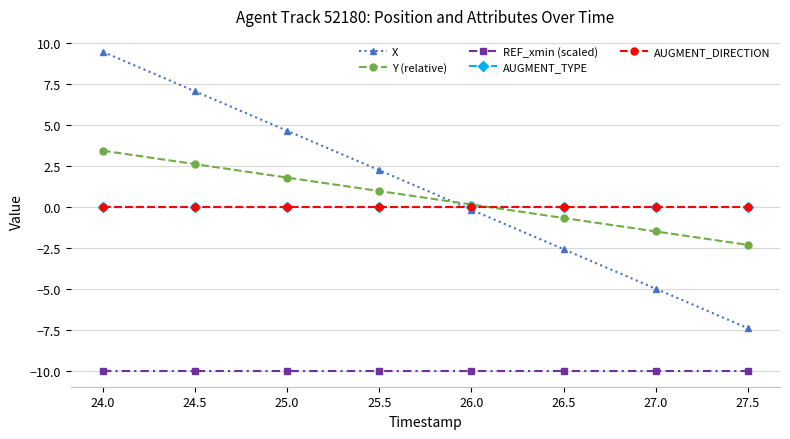

The X series shows 7.0 at 24.5. True or false?

True